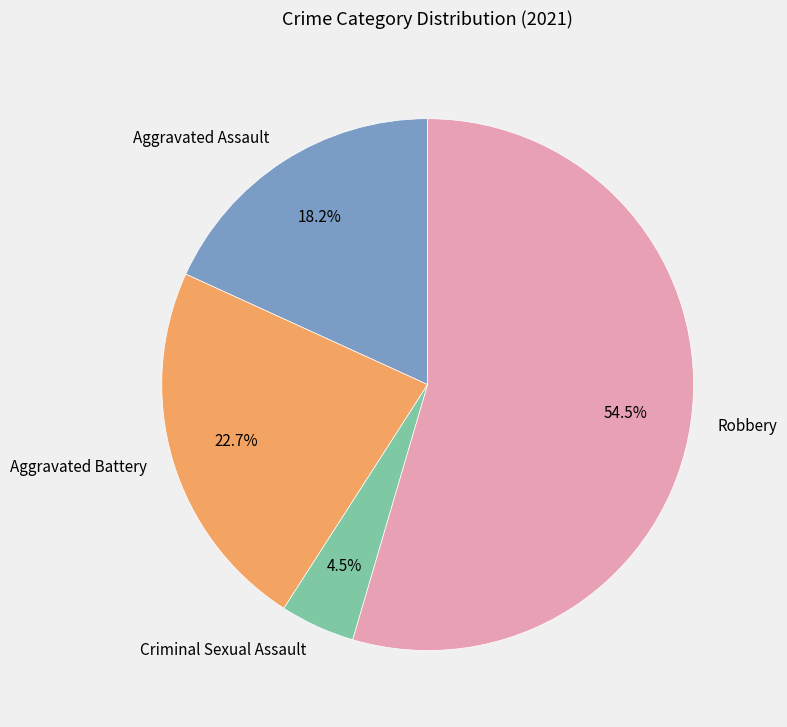

How many segments does this pie chart have?

4